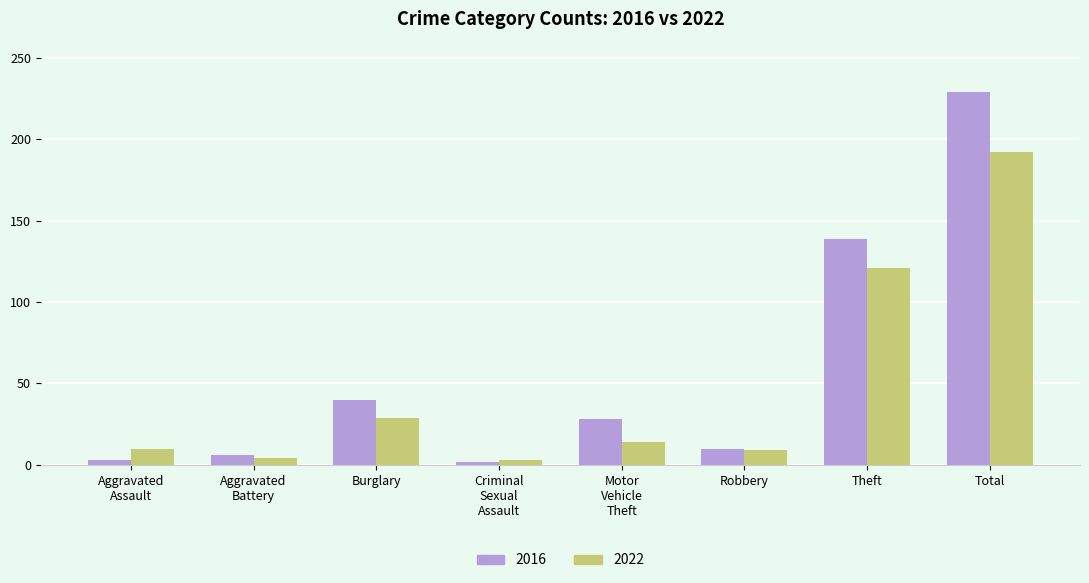

What are all the series names shown in the legend?

2016, 2022